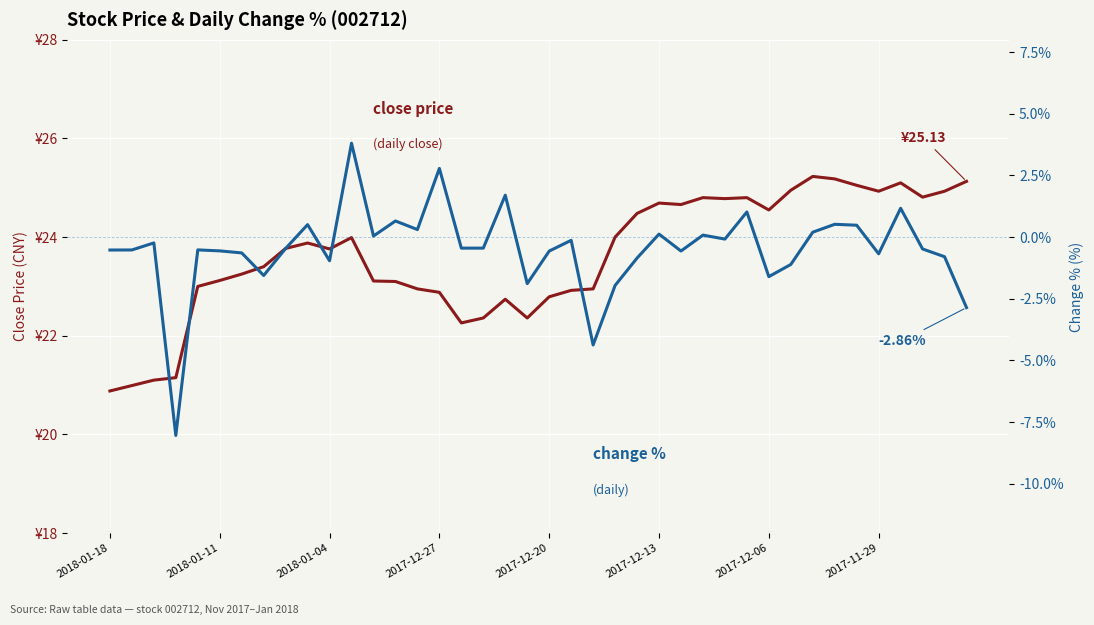

At which category does close price reach its first local peak?

9